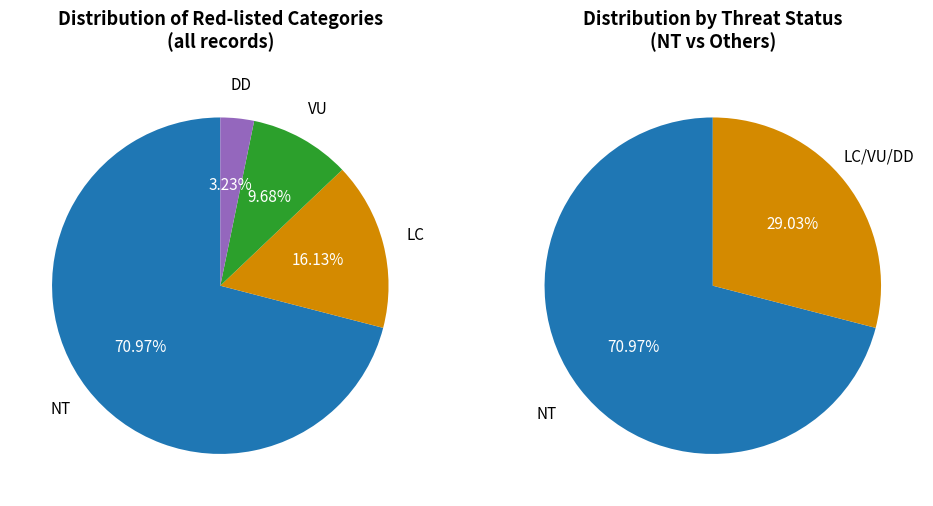

Rank the categories by value from lowest to highest.

DD, VU, LC, NT